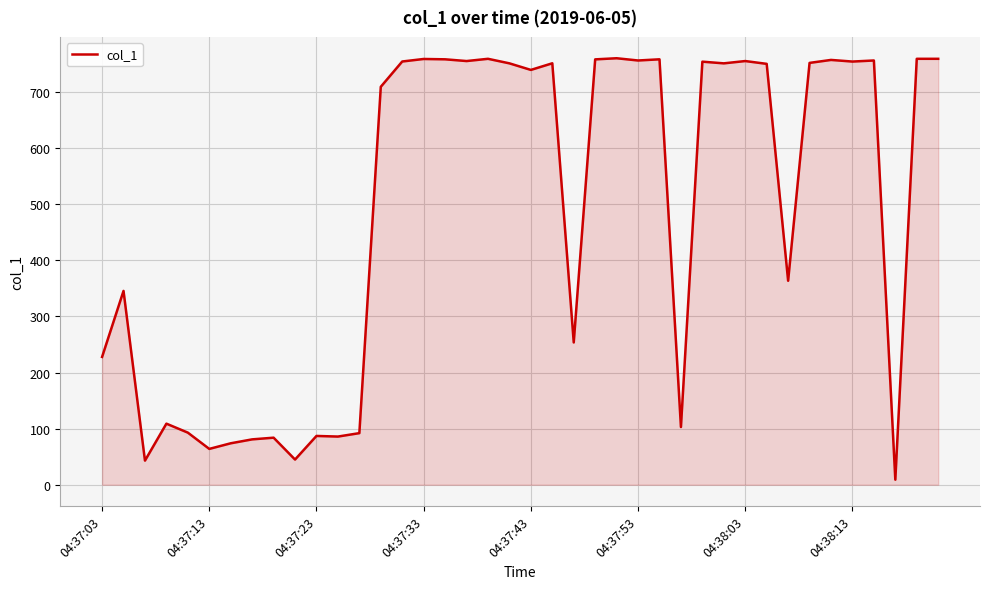

What is the difference between the second highest and second lowest values?

716.5